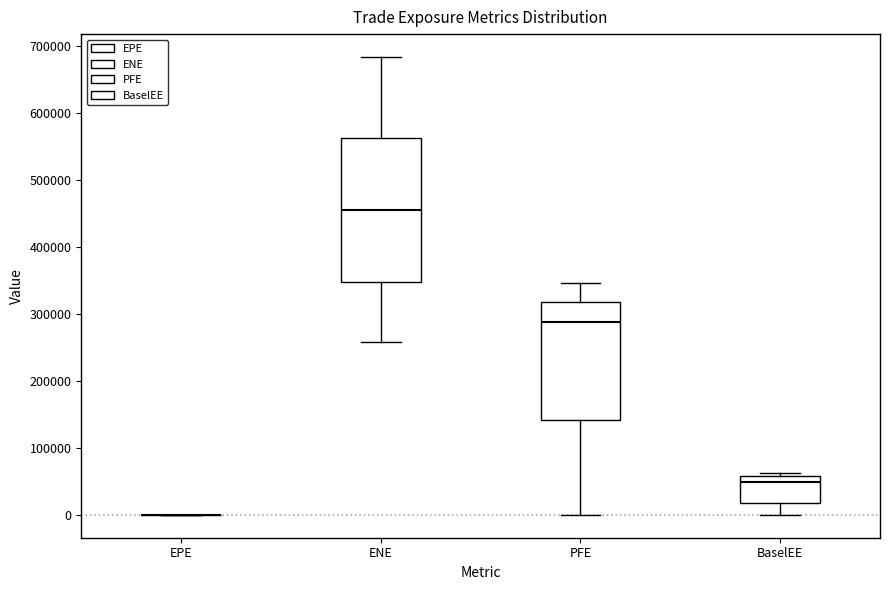

Where does the lower whisker of the box for ENE end on the y-axis? The values are not printed on the chart, so give them approximately, as read against the axis.

260000